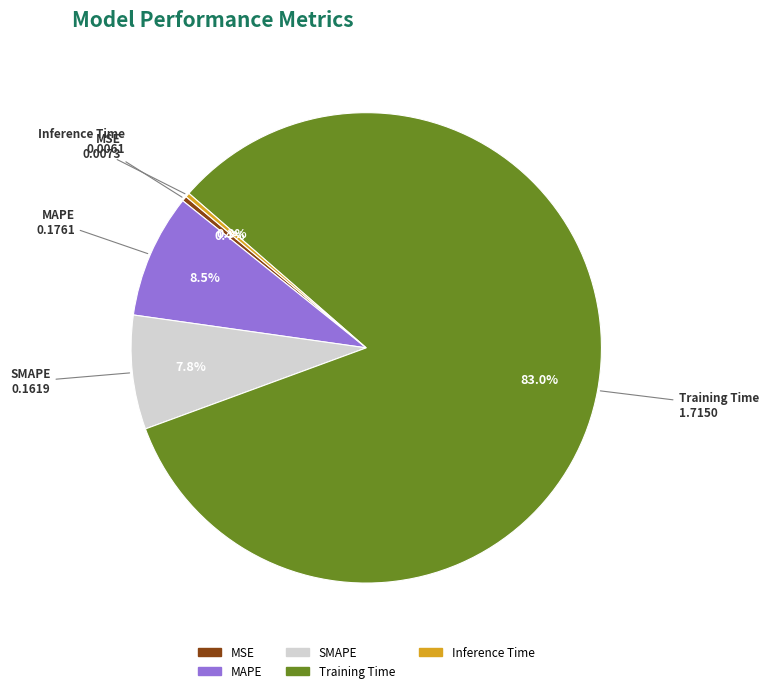

Which slice is the largest?

Training Time